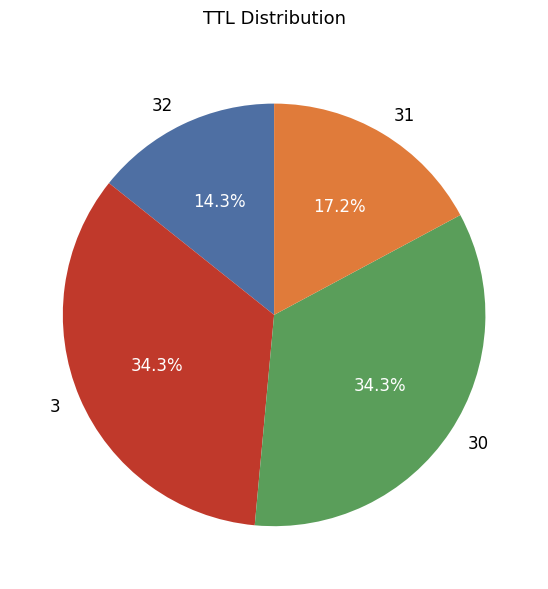

To the nearest percent, what is the combined percentage of 32 and 30?

49%